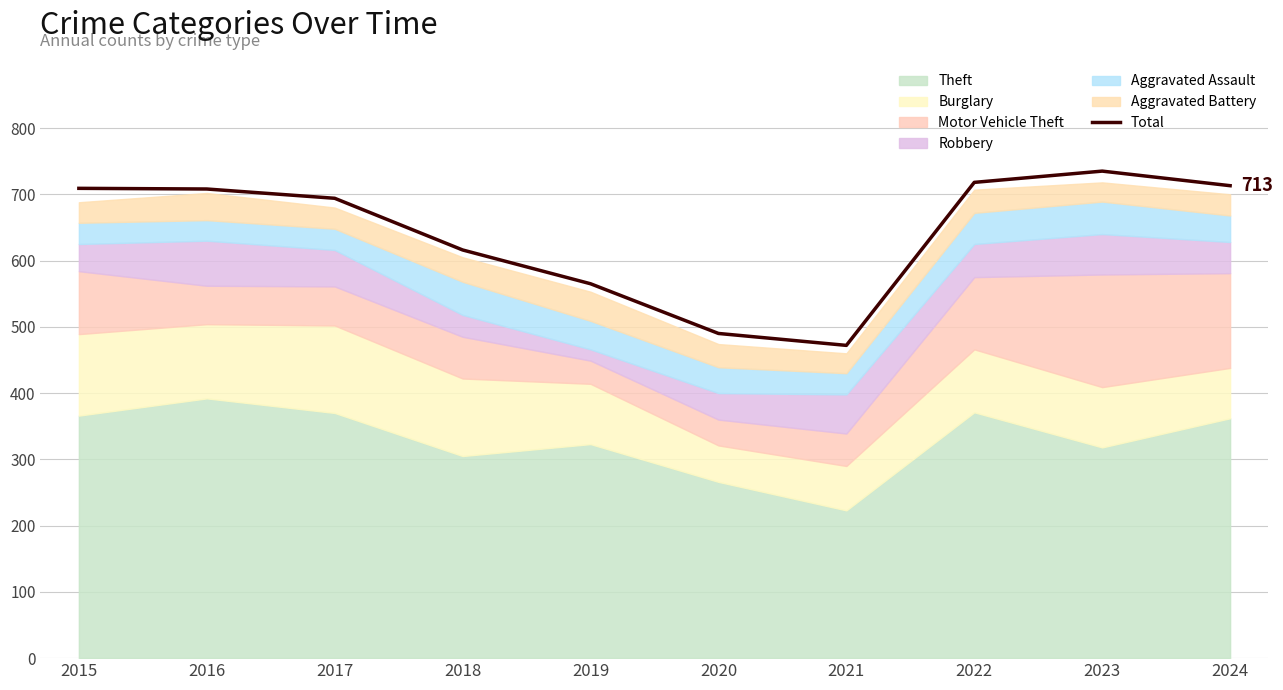

How many points are higher than both their immediate neighbors (excluding endpoints)?

1